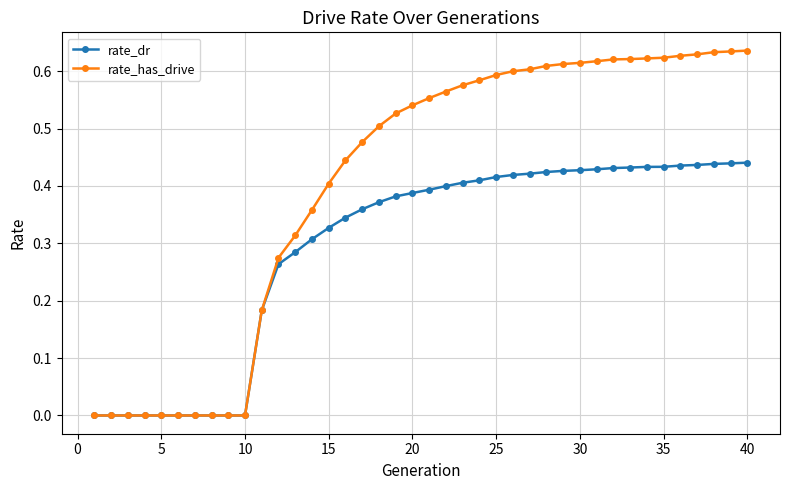

List the series in order of their overall mean, highest first.

rate_has_drive, rate_dr